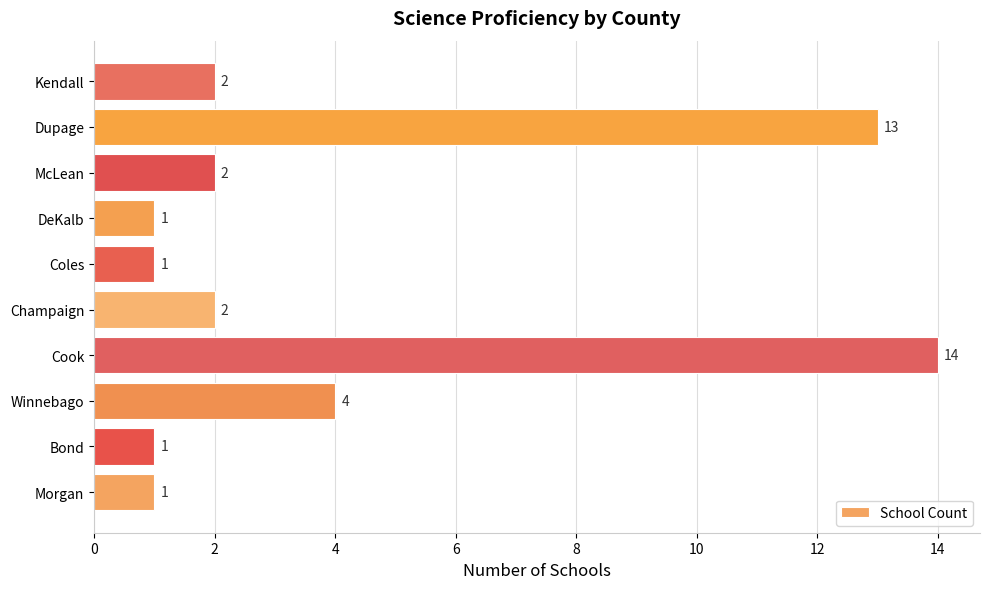

How many data points are less than 2?

4